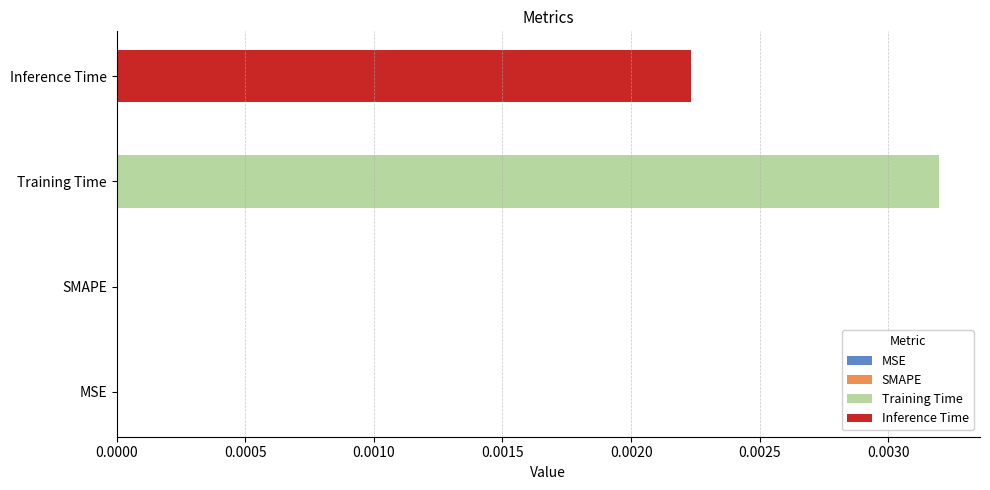

Which series has the widest spread of values?

Training Time